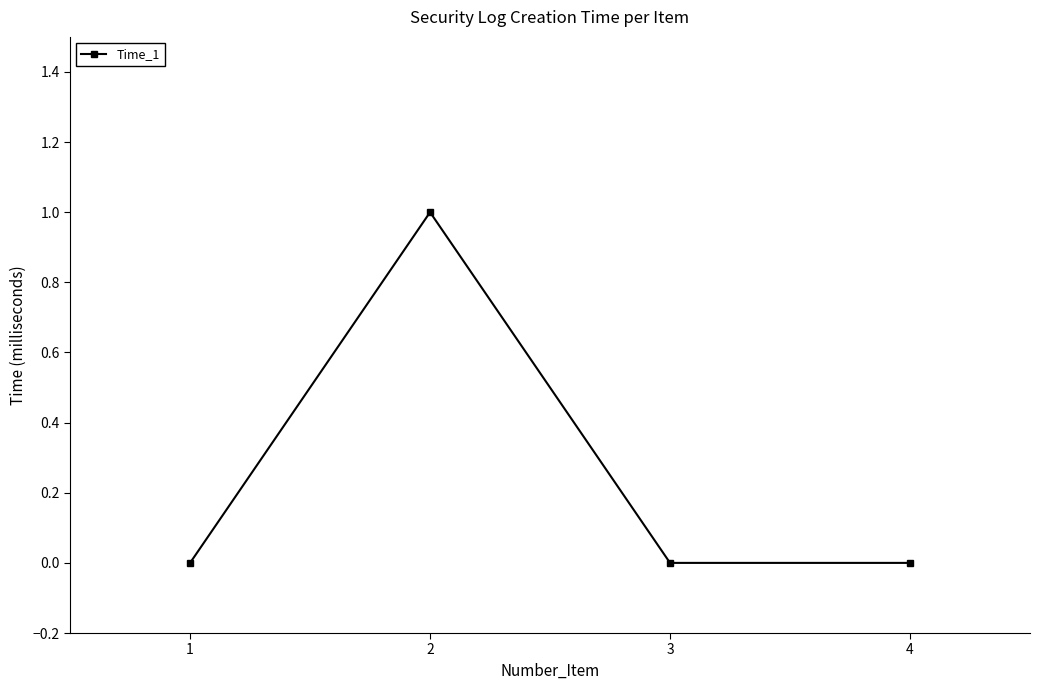

The value at 4 is 0. True or false?

True